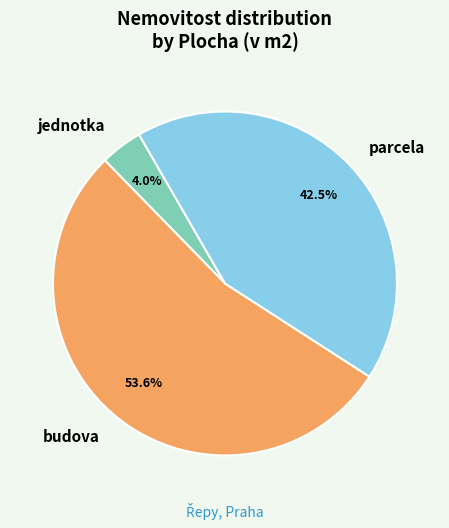

To the nearest percent, what is the combined percentage of budova and parcela?

96%